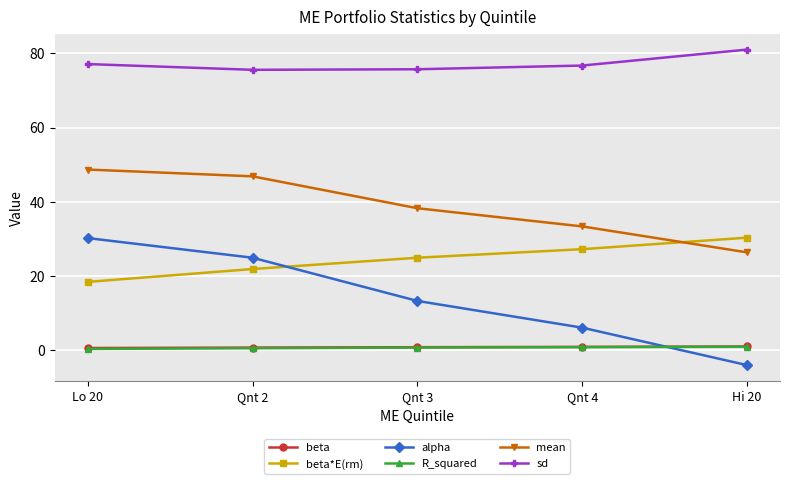

Is it true that beta equals 1.1 at Hi 20?

True